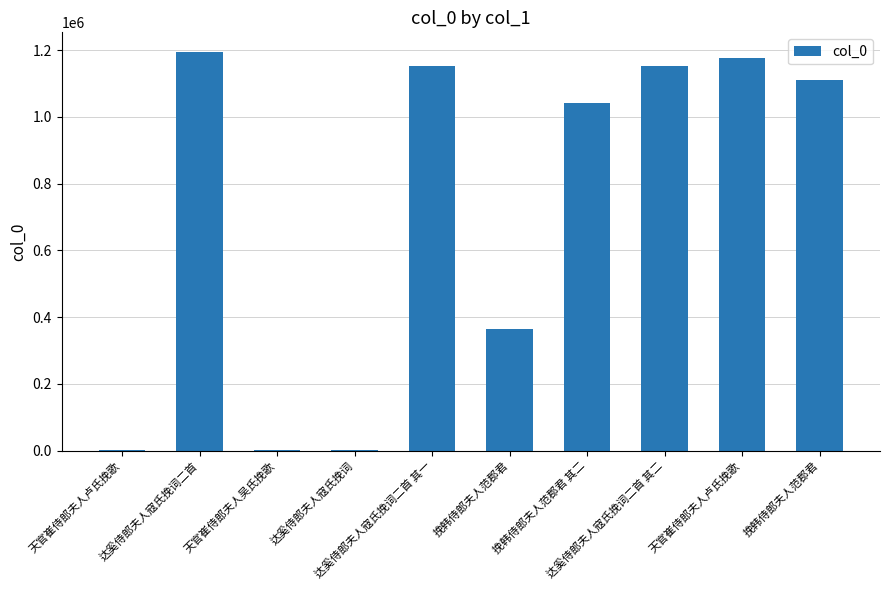

At which label is the value closest to 597430?

挽韩侍郎夫人范郡君